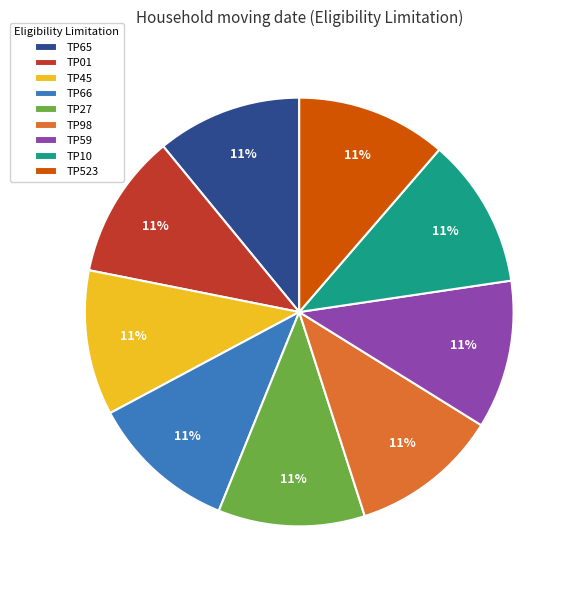

How many slices are in this pie chart?

9